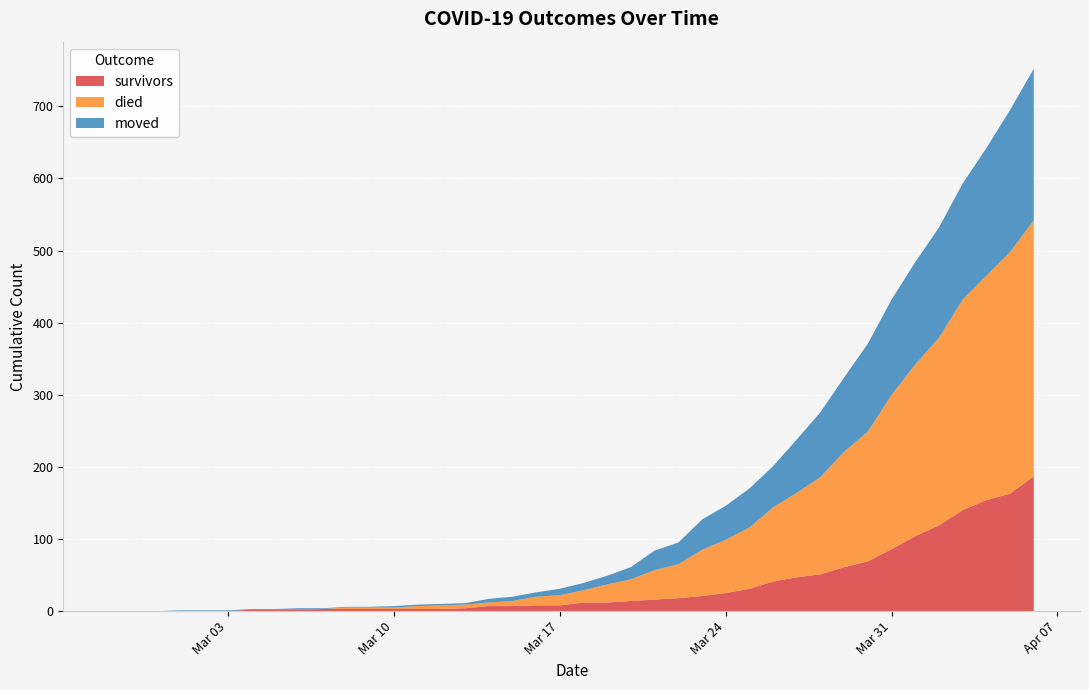

Reading right to left, list all the values displayed in this chart.

survivors: 187	163	154	140	119	104	86	69	61	51	47	41	31	25	21	18	16	14	12	12	8	8	7	7	4	3	3	3	3	3	3	2	2	2	0	0	0	0	0	0
died: 355	335	311	292	260	238	214	180	160	135	117	103	85	74	64	47	41	30	25	17	14	12	7	5	5	5	4	2	2	2	0	0	0	0	0	0	0	0	0	0
moved: 210	197	177	161	153	142	132	122	103	90	74	57	54	47	42	30	27	17	12	10	9	6	6	5	2	2	2	2	1	1	1	2	1	1	1	1	1	0	0	0